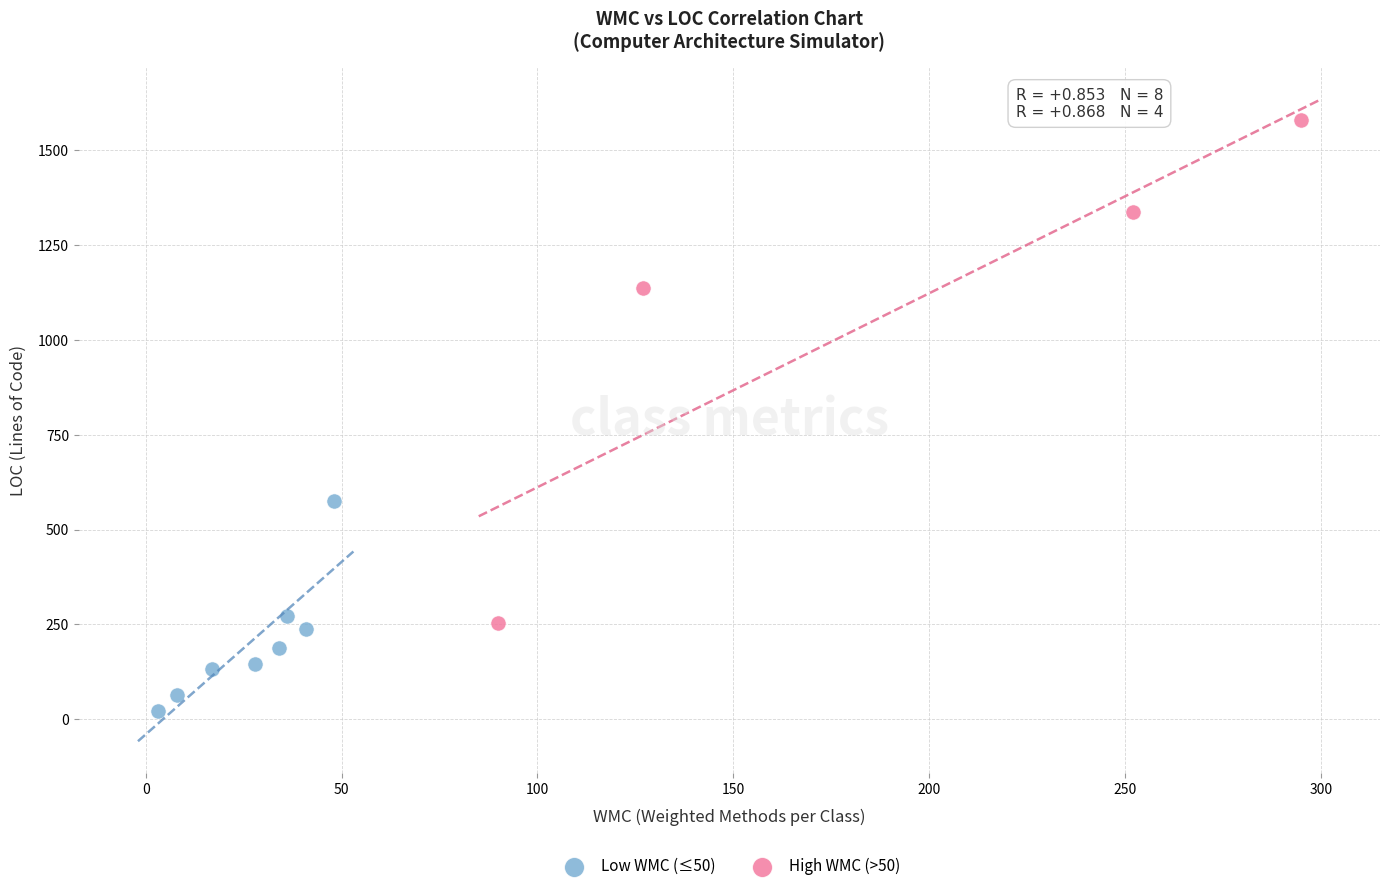

Which series reaches the maximum Y coordinate?

High WMC (>50)